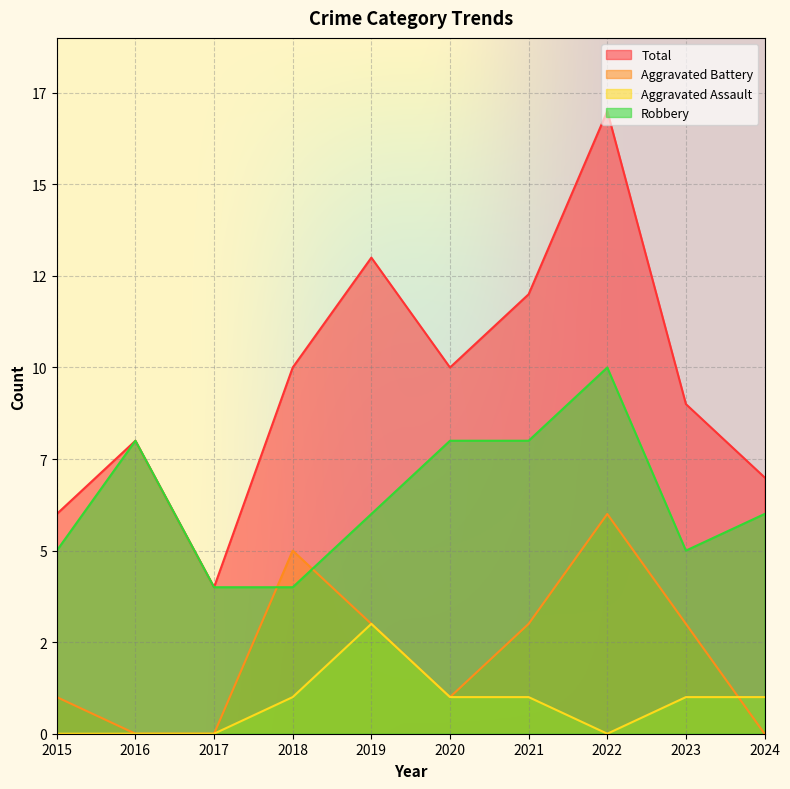

Rank the series by their maximum value, from highest to lowest.

Total, Robbery, Aggravated Battery, Aggravated Assault